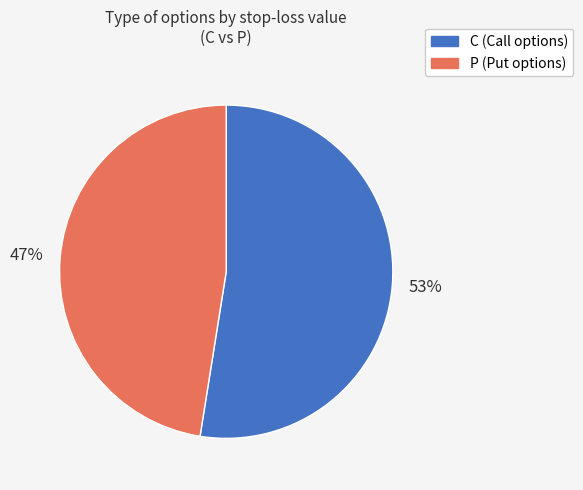

The C slice represents 45% of the pie. True or false?

False